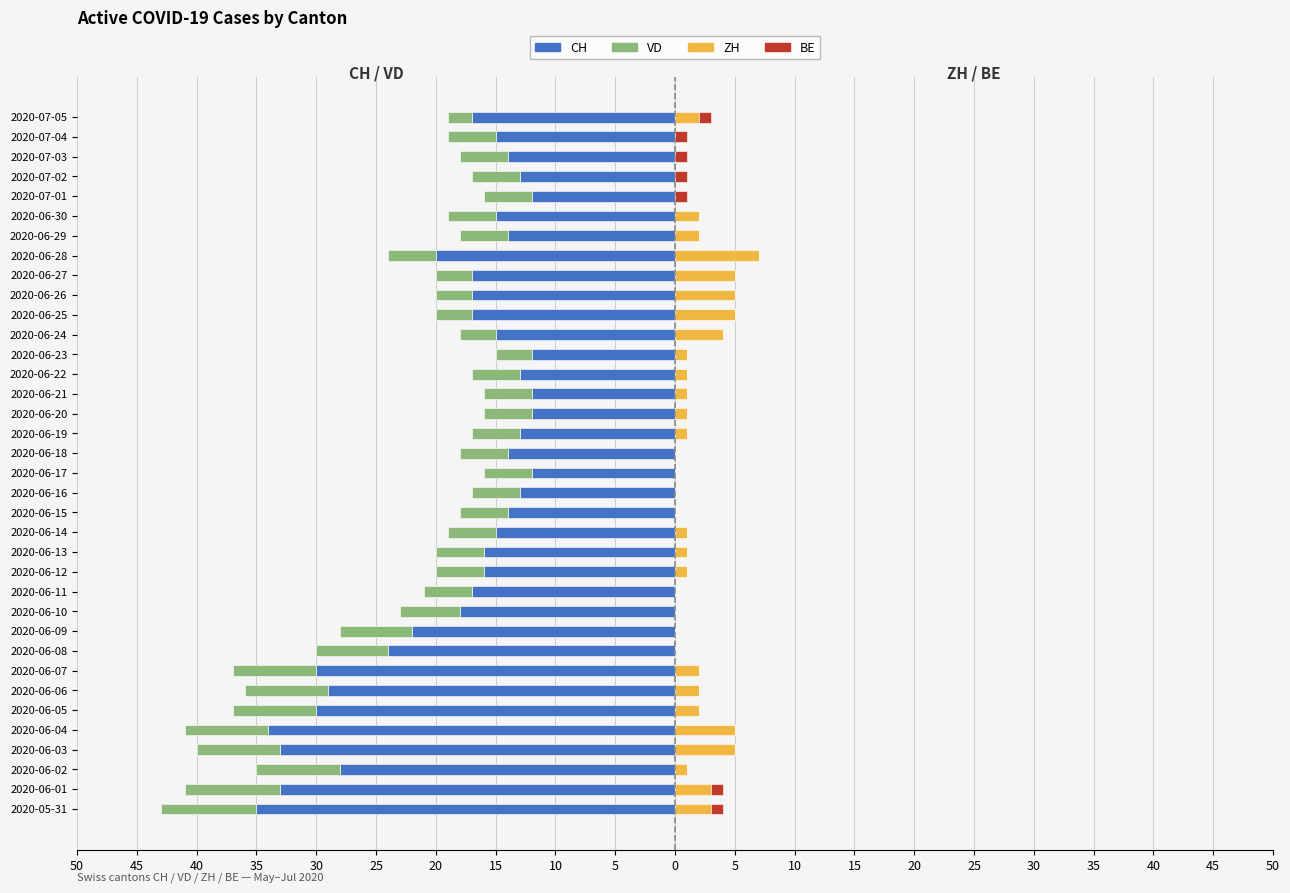

What is the label of the 15th bar from the right?

2020-06-21